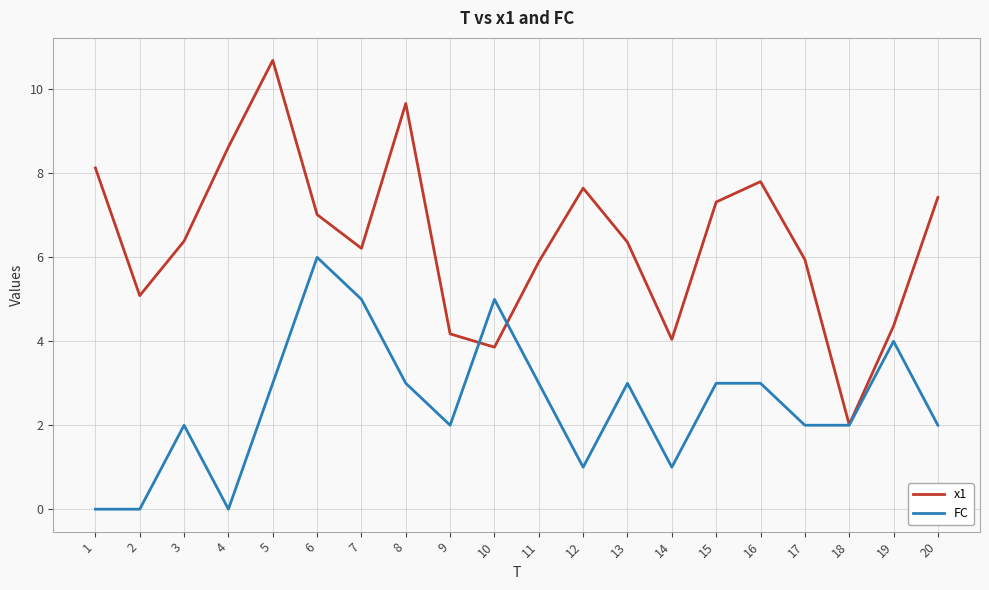

What is the average value of the FC series?

2.5